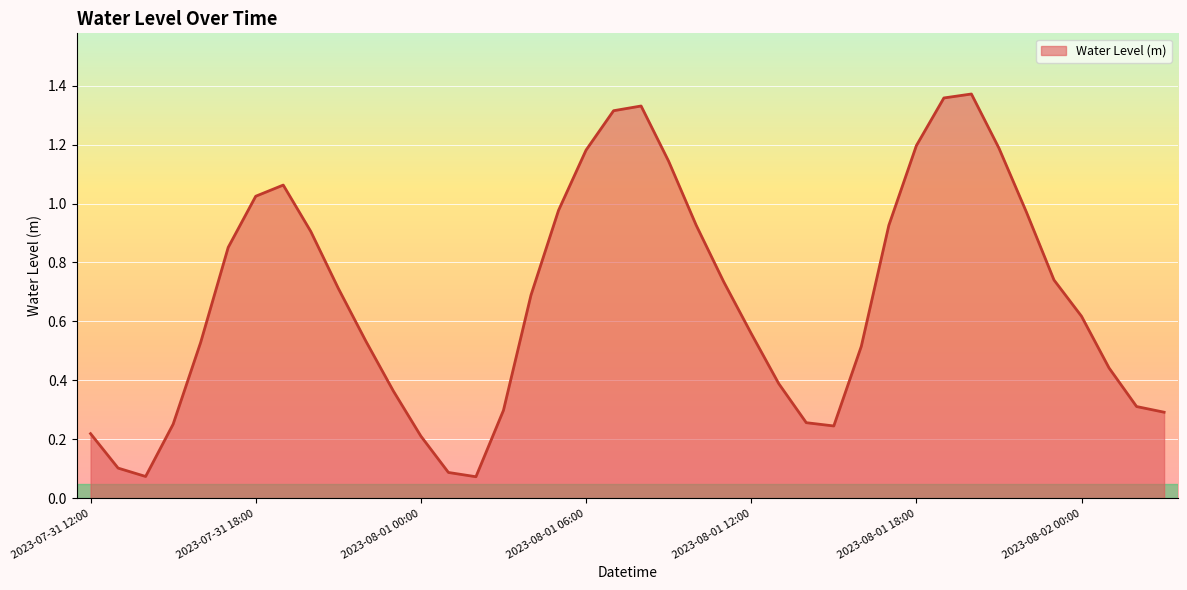

How many points are higher than both their immediate neighbors (excluding endpoints)?

3